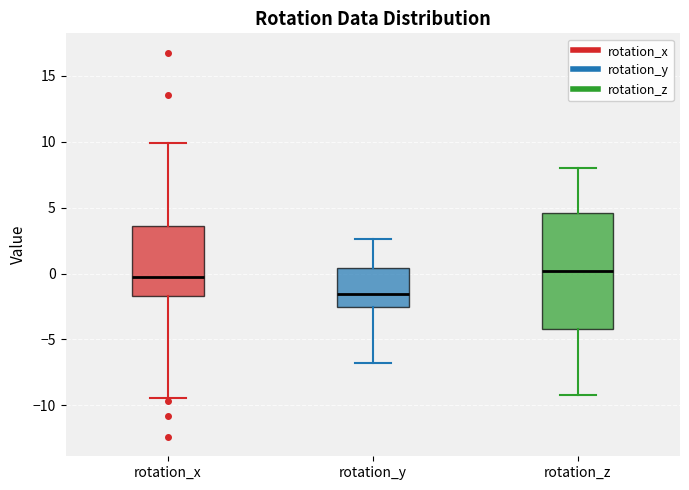

Reading left to right, read every box against the y-axis: the position of its median line, the range the box covers, and the ends of its whiskers. The values are not printed on the chart, so give them approximately, as read against the axis.

rotation_x: median -0.5, box -1.5 to 3.5, whiskers -9.5 to 10.0
rotation_y: median -1.5, box -2.5 to 0.5, whiskers -7.0 to 2.5
rotation_z: median 0.0, box -4.0 to 4.5, whiskers -9.0 to 8.0